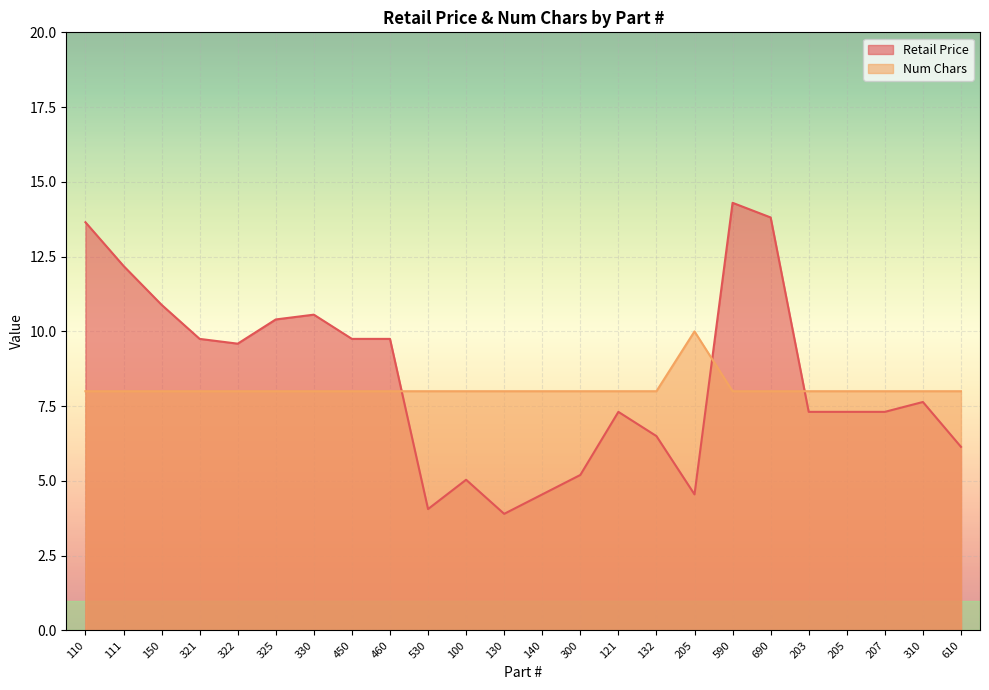

What is the highest value of the Retail Price series?

14.3